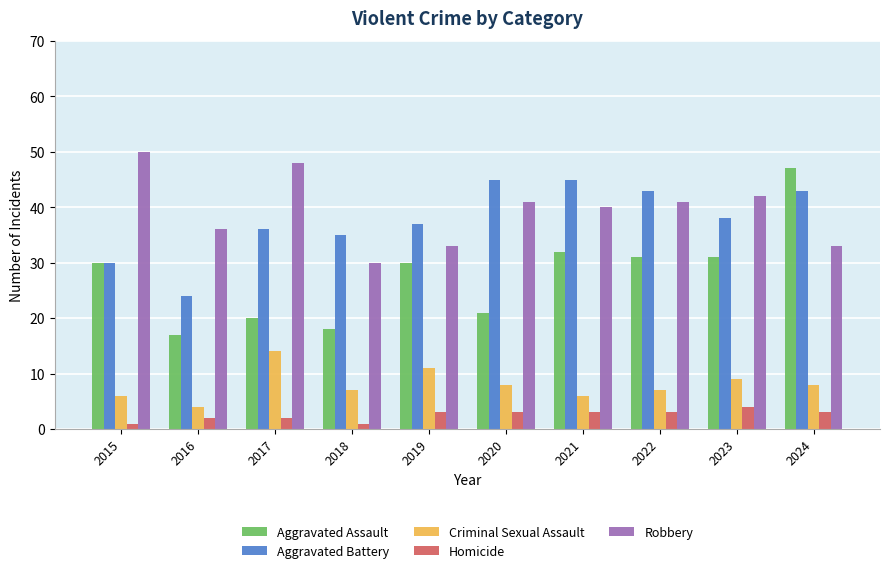

Reading right to left, list all the values displayed in this chart.

Aggravated Assault: 2024=47	2023=31	2022=31	2021=32	2020=21	2019=30	2018=18	2017=20	2016=17	2015=30
Aggravated Battery: 2024=43	2023=38	2022=43	2021=45	2020=45	2019=37	2018=35	2017=36	2016=24	2015=30
Criminal Sexual Assault: 2024=8	2023=9	2022=7	2021=6	2020=8	2019=11	2018=7	2017=14	2016=4	2015=6
Homicide: 2024=3	2023=4	2022=3	2021=3	2020=3	2019=3	2018=1	2017=2	2016=2	2015=1
Robbery: 2024=33	2023=42	2022=41	2021=40	2020=41	2019=33	2018=30	2017=48	2016=36	2015=50